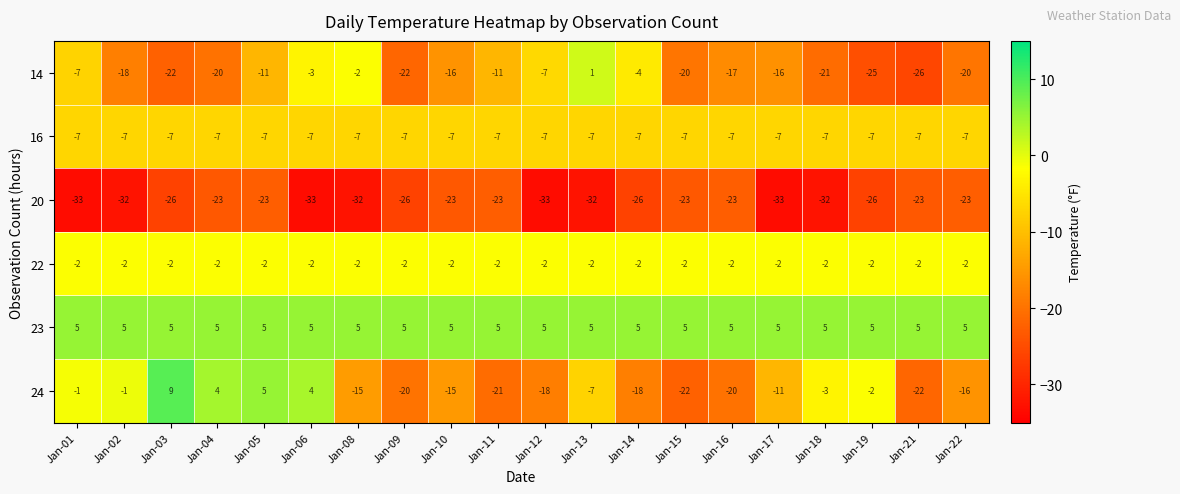

What is the difference between the 14 values at Jan-22 and Jan-08?

18